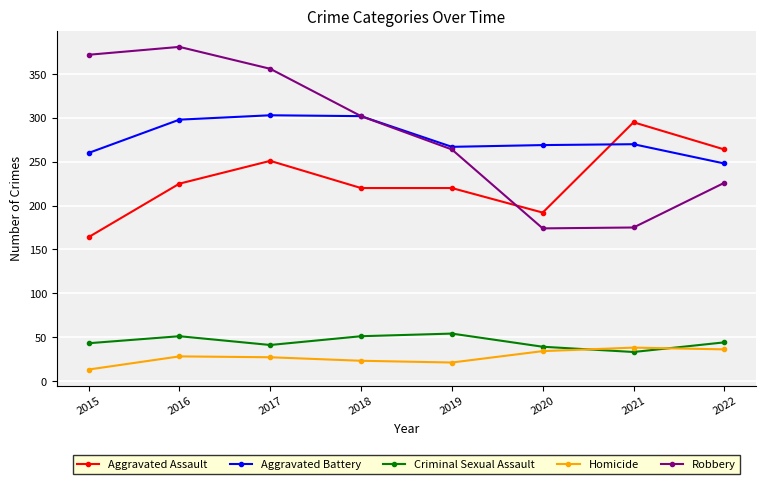

At 2017, list the series in order from largest to smallest.

Robbery, Aggravated Battery, Aggravated Assault, Criminal Sexual Assault, Homicide